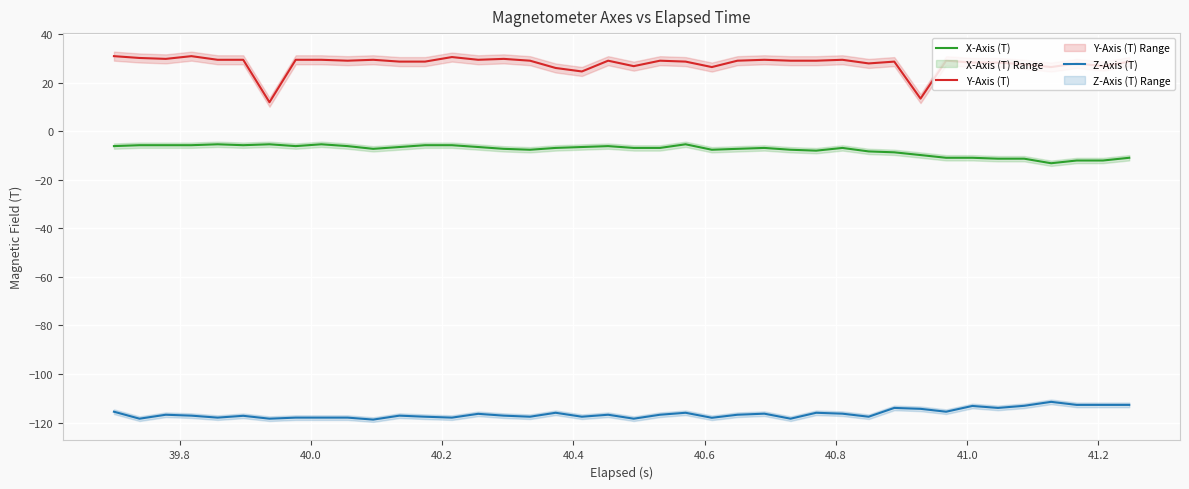

True or false: Z-Axis (T) and X-Axis (T) intersect in this chart.

False